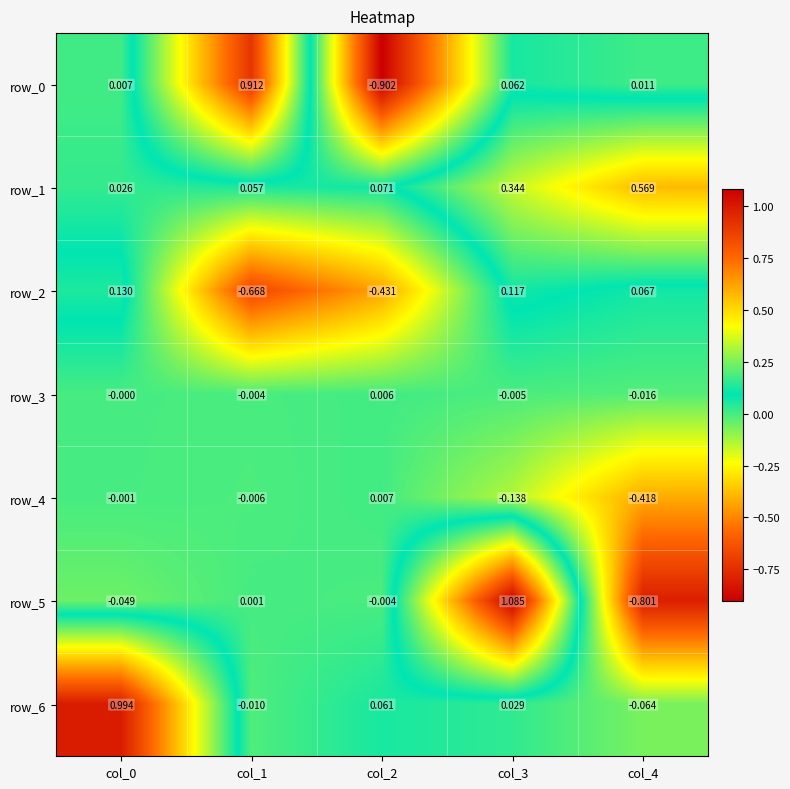

Is the value of row_0 at col_2 greater than the value of row_4 at col_4?

No